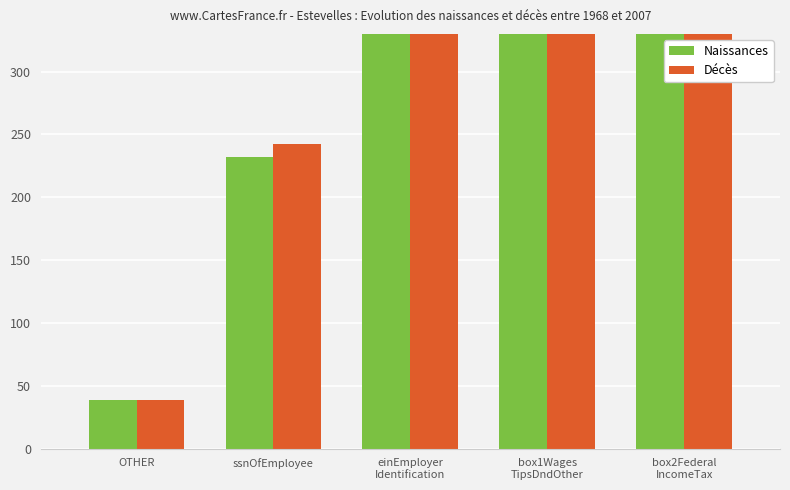

Is the value of Décès at ssnOfEmployee greater than the value of Naissances at box1Wages
TipsDndOther?

No